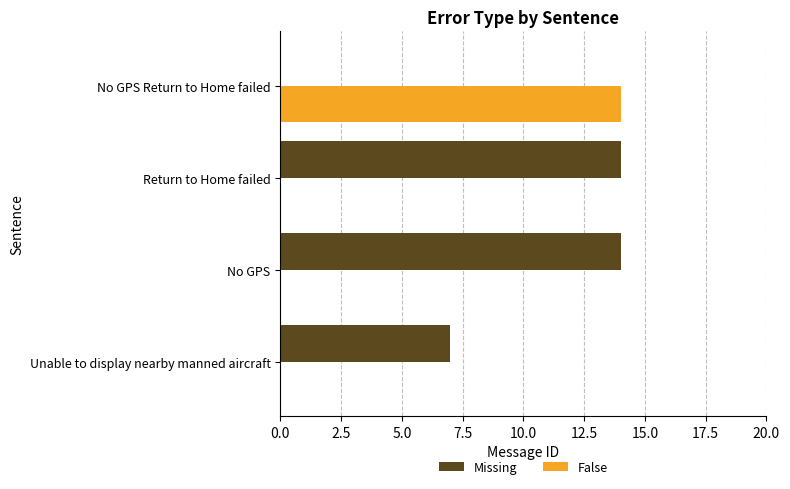

What are all the series names shown in the legend?

Missing, False